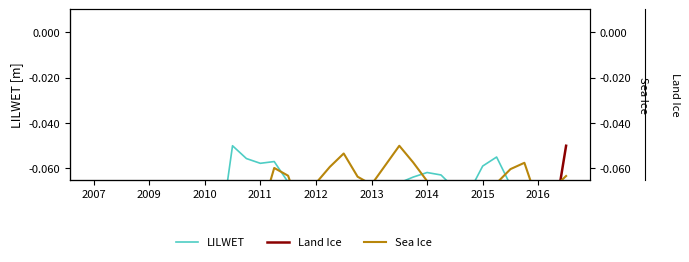

Is this an area chart (filled region under the line)?

No